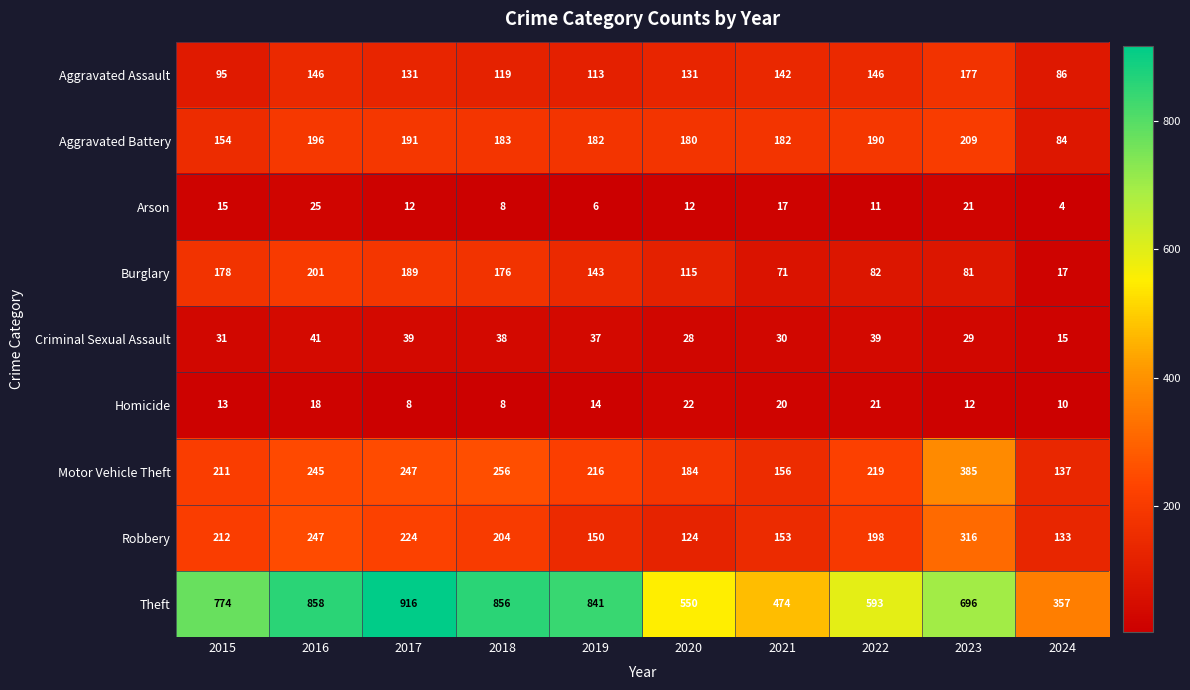

What is the maximum value for Arson?

25